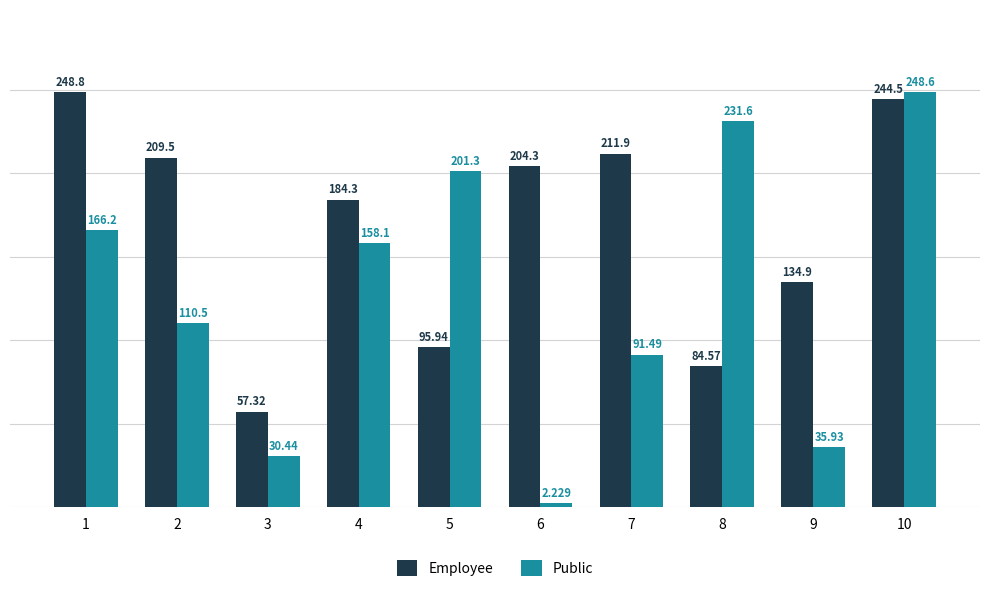

What is the total value across all series at 9?

170.8